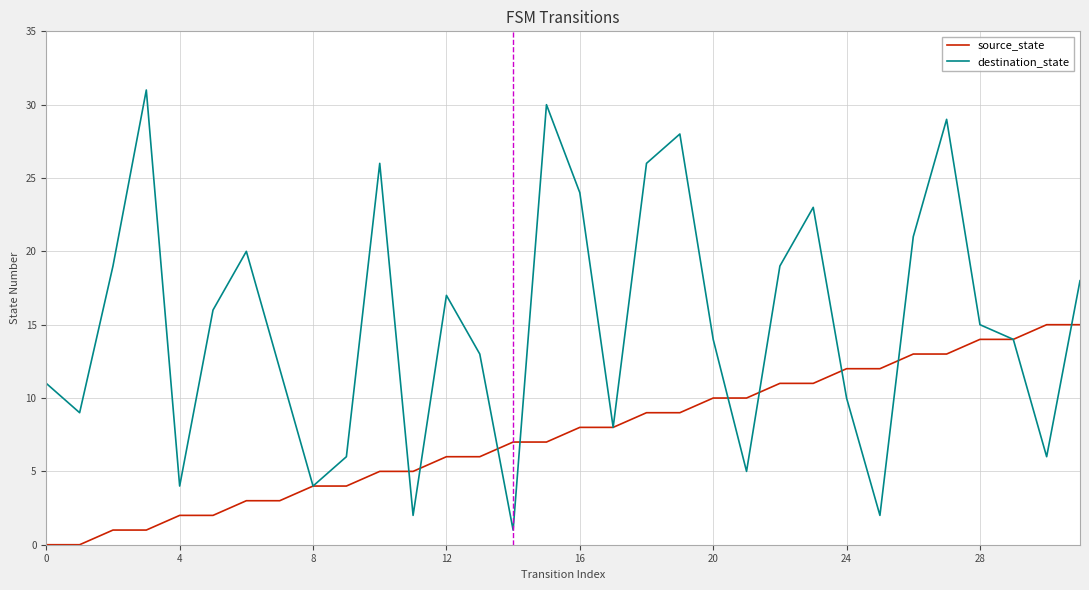

Which series has the largest total across all categories?

destination_state